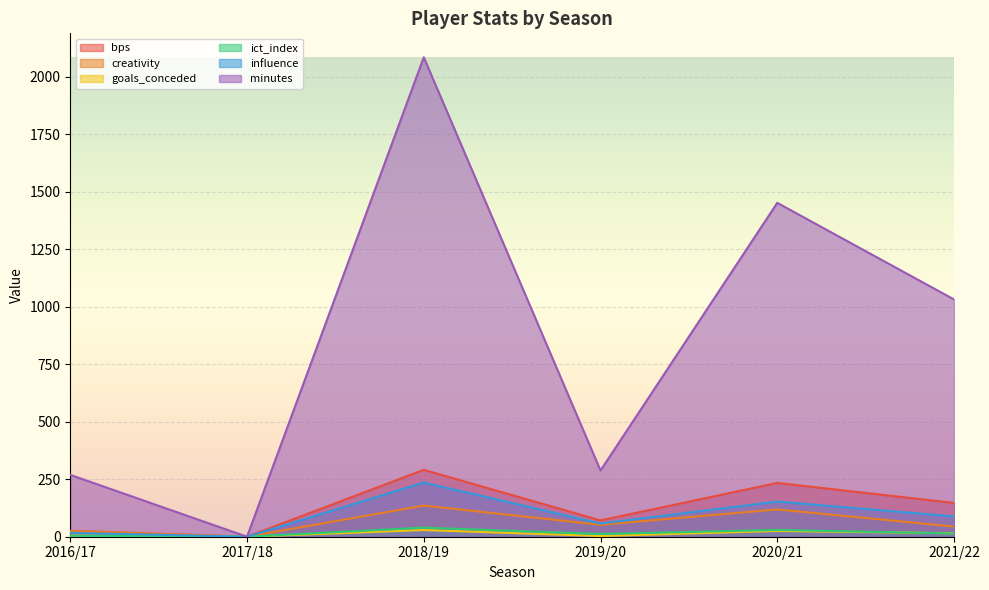

The creativity series shows 19.0 at 2021/22. True or false?

False